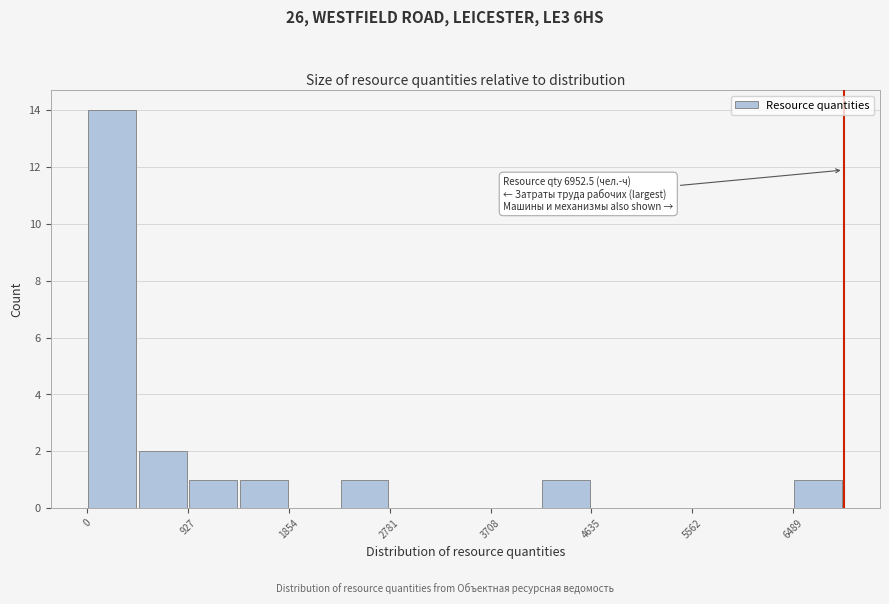

Which range on the x-axis has the tallest bar?

0 to 500